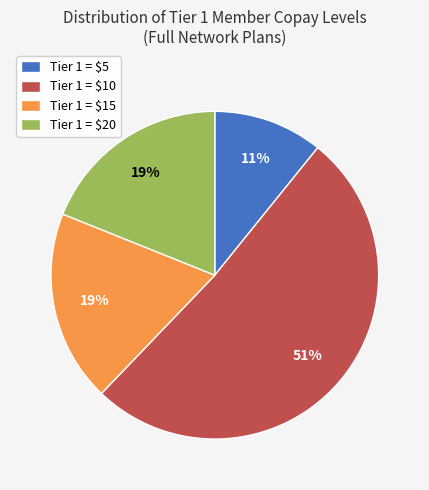

Between Tier 1 = $15 and Tier 1 = $5, which is larger?

Tier 1 = $15